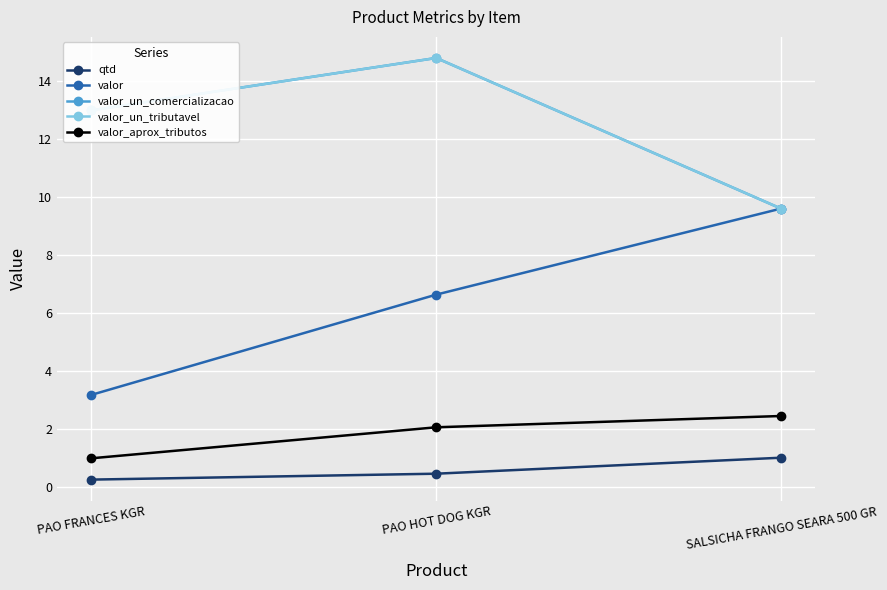

Does the chart have visible grid lines?

Yes